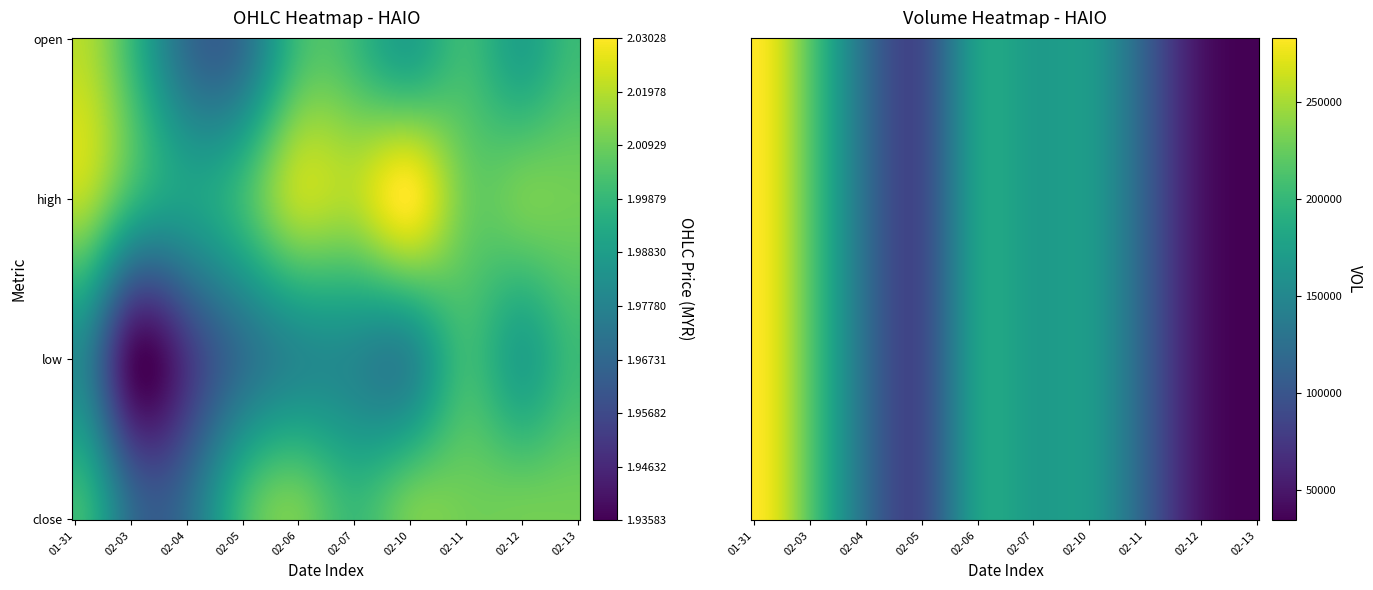

How many values in the 2020-02-11 series exceed 2?

3